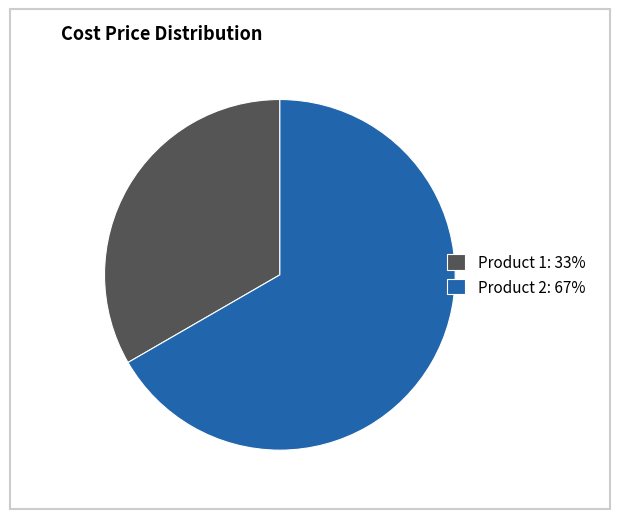

How many slices are in this pie chart?

2